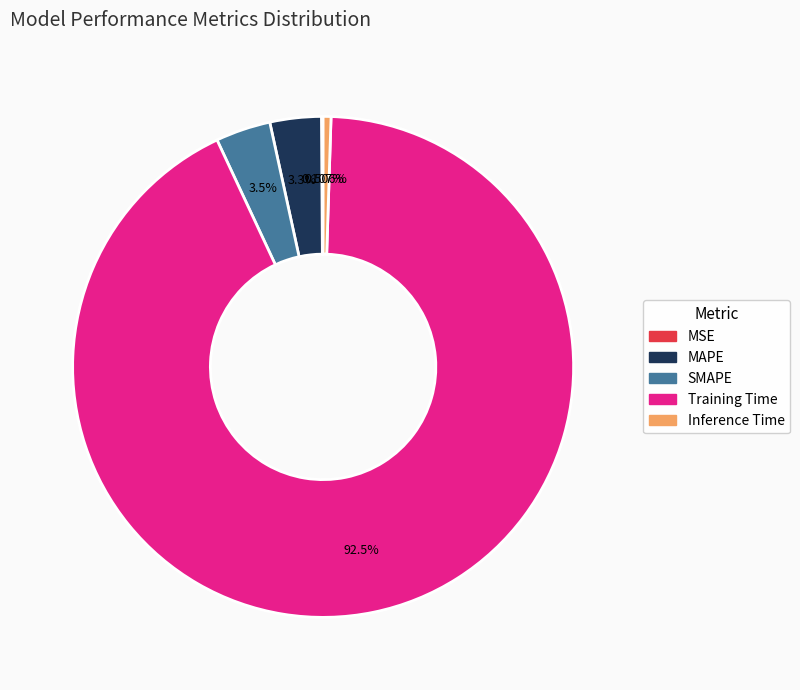

To the nearest percent, what is the average slice percentage?

20%